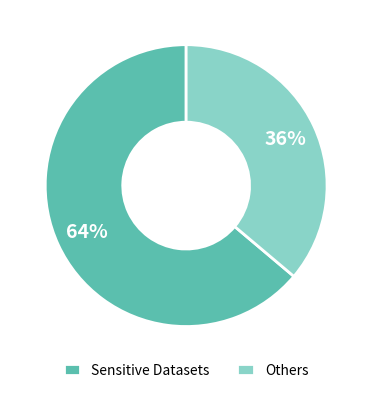

What is the ratio of the value at Sensitive Datasets to the value at Others?

1.8